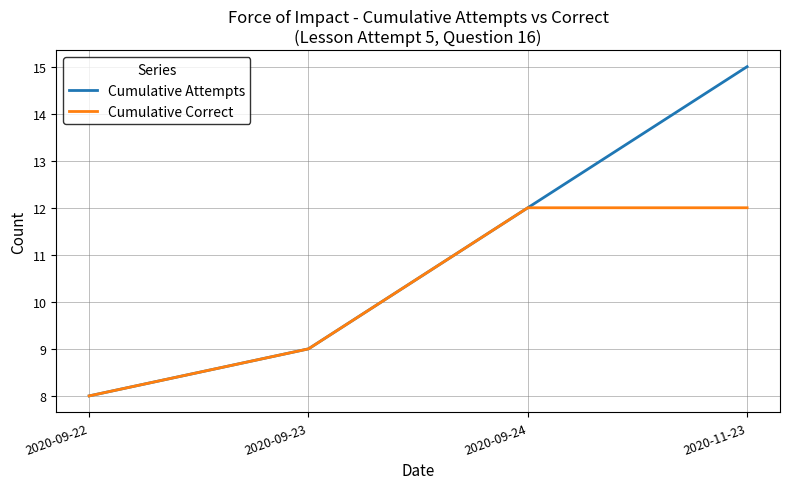

Which series has the largest range (max minus min)?

Cumulative Attempts